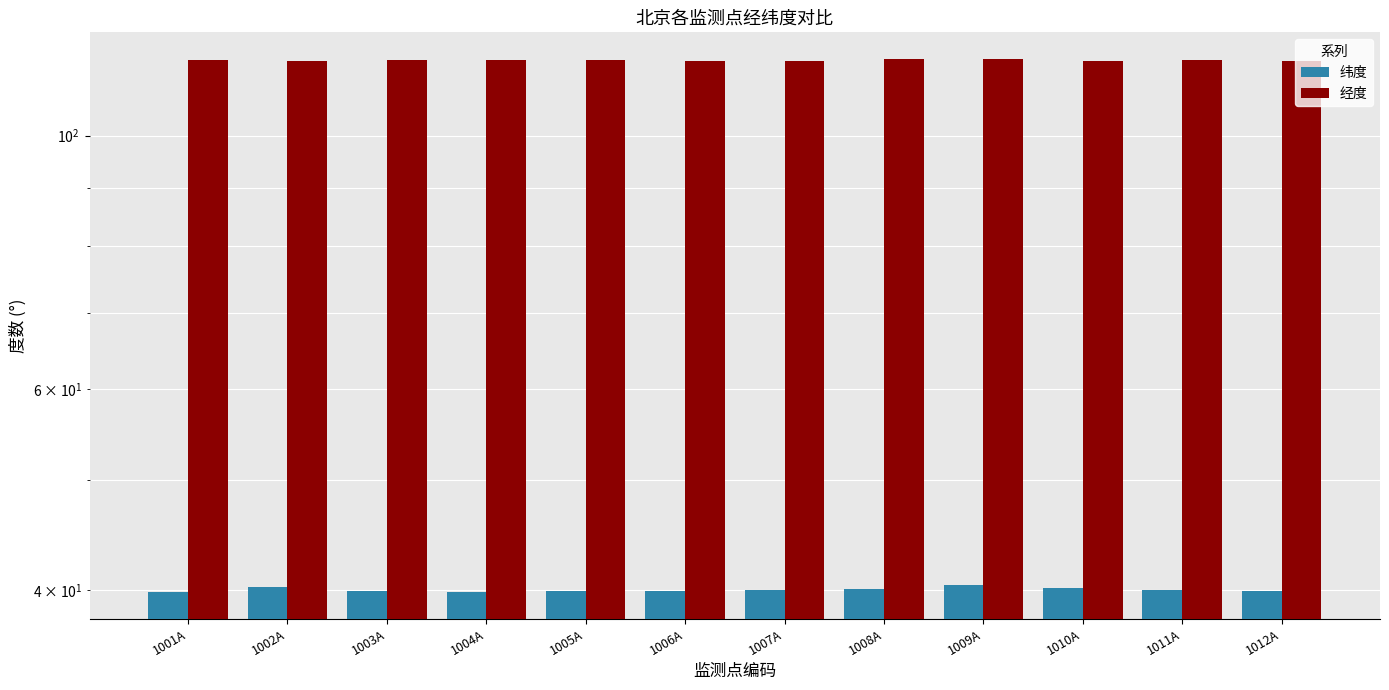

List the series in order of their peak value, lowest first.

纬度, 经度